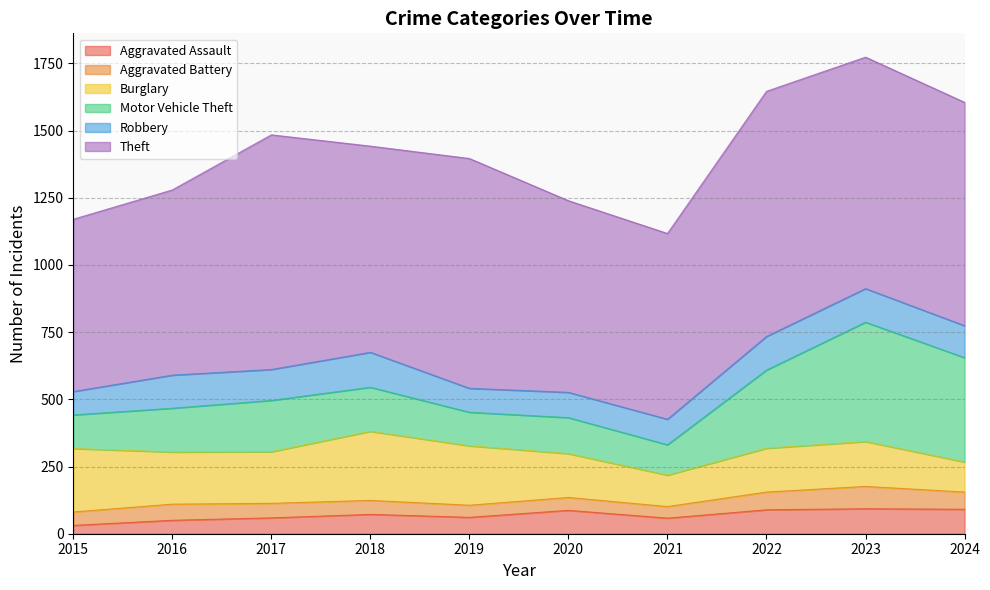

True or false: Aggravated Assault has more than 2 interior local peaks.

True